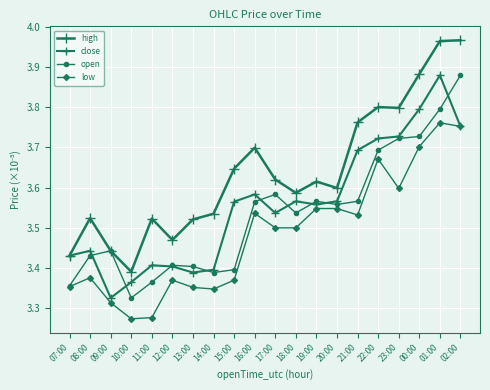

Which series has the widest spread of values?

high